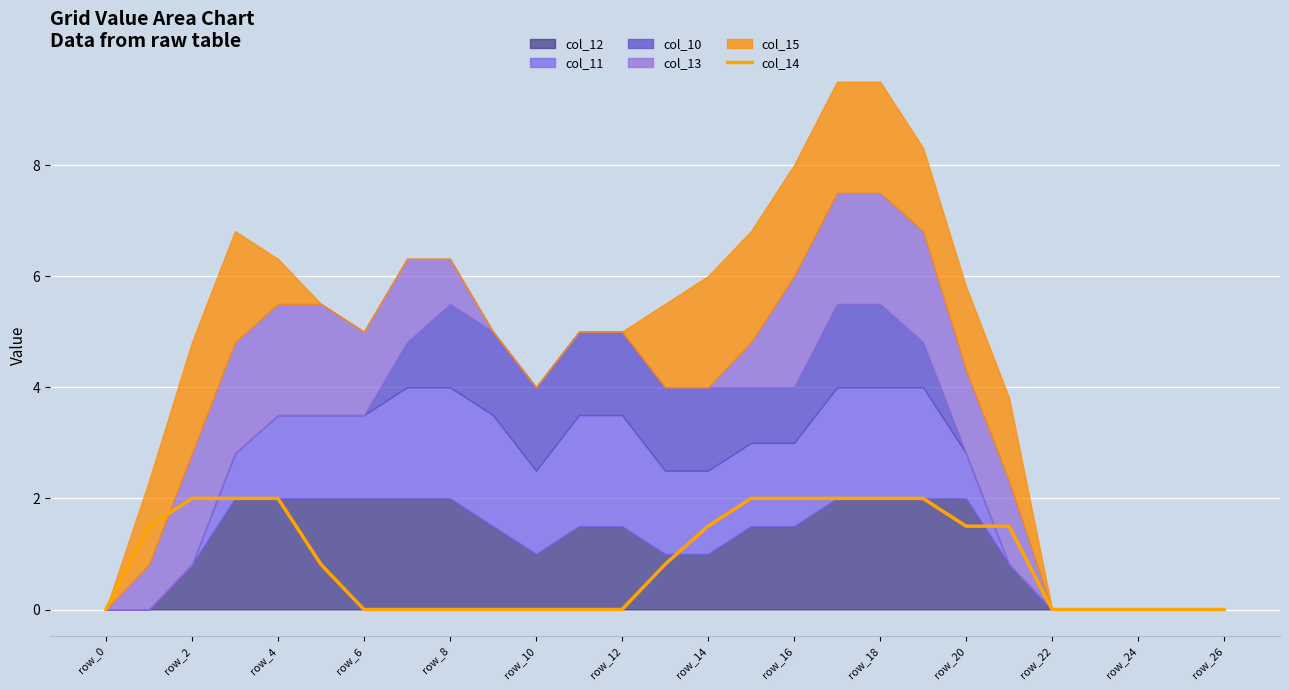

The value of col_14 at row_22 is 0.0. True or false?

True